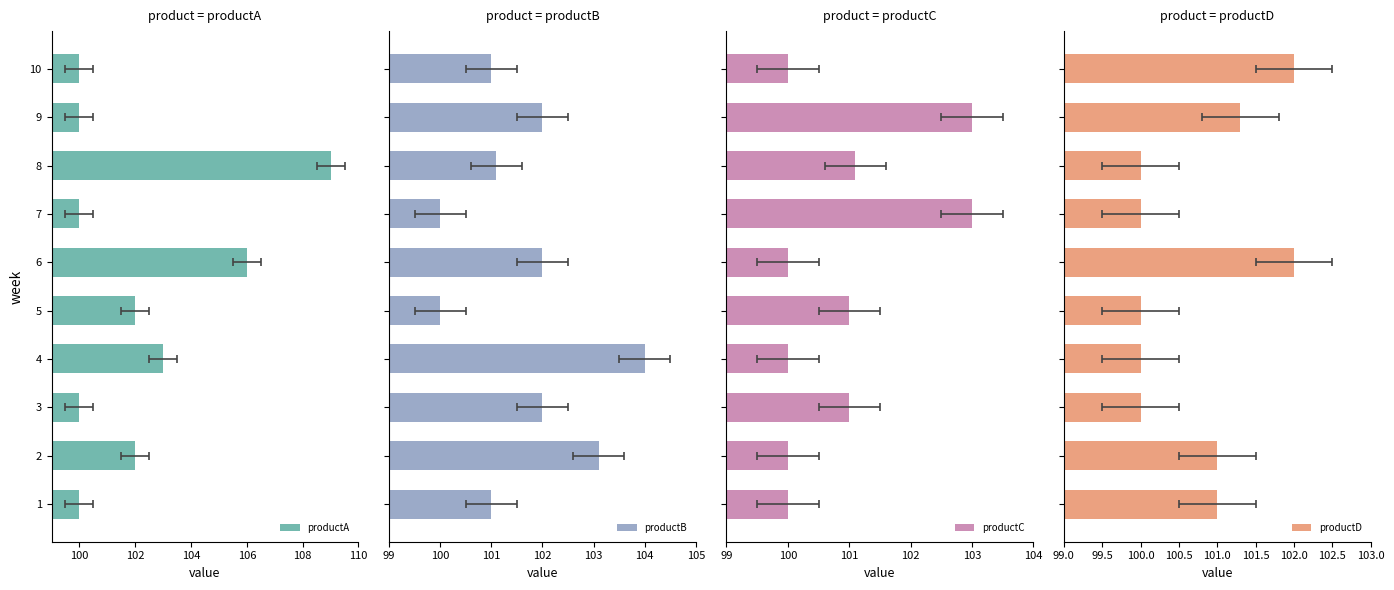

What is the difference between the maximum and minimum values in the productC series?

3.0